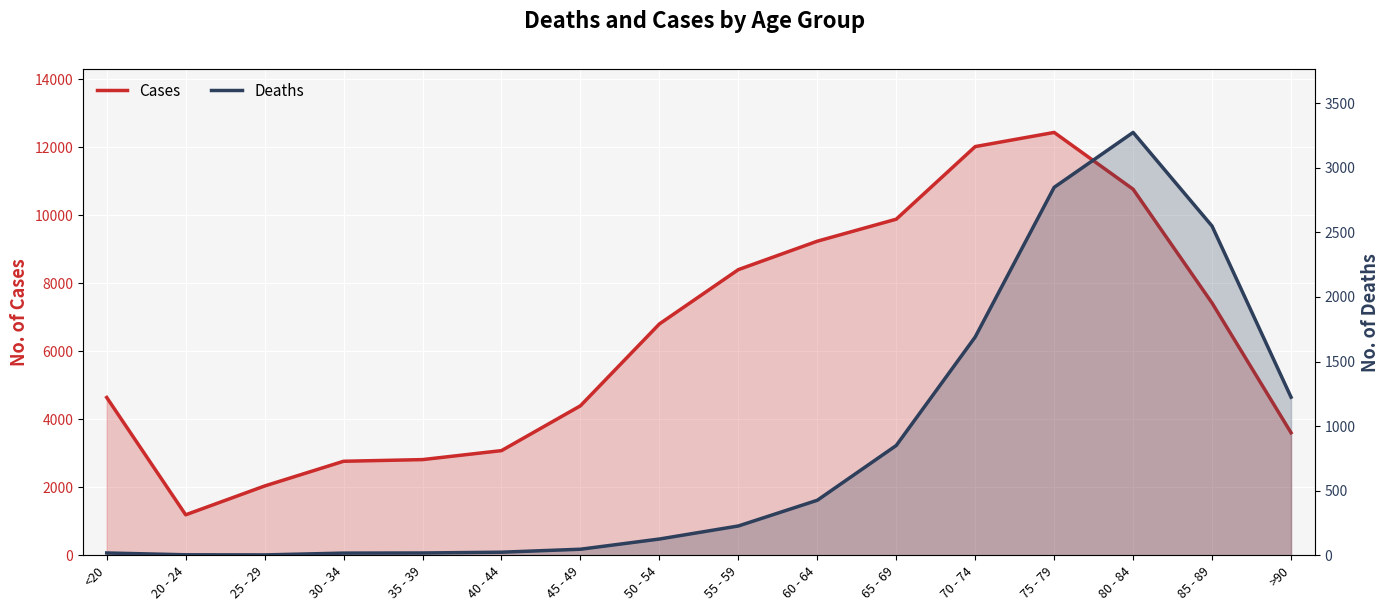

Reading right to left, list all the values displayed in this chart.

Cases: >90=3604	85 - 89=7417	80 - 84=10764	75 - 79=12434	70 - 74=12018	65 - 69=9883	60 - 64=9236	55 - 59=8400	50 - 54=6803	45 - 49=4396	40 - 44=3078	35 - 39=2814	30 - 34=2765	25 - 29=2038	20 - 24=1191	<20=4641
Deaths: >90=1224	85 - 89=2548	80 - 84=3273	75 - 79=2848	70 - 74=1690	65 - 69=850	60 - 64=426	55 - 59=227	50 - 54=126	45 - 49=47	40 - 44=24	35 - 39=18	30 - 34=17	25 - 29=3	20 - 24=4	<20=18